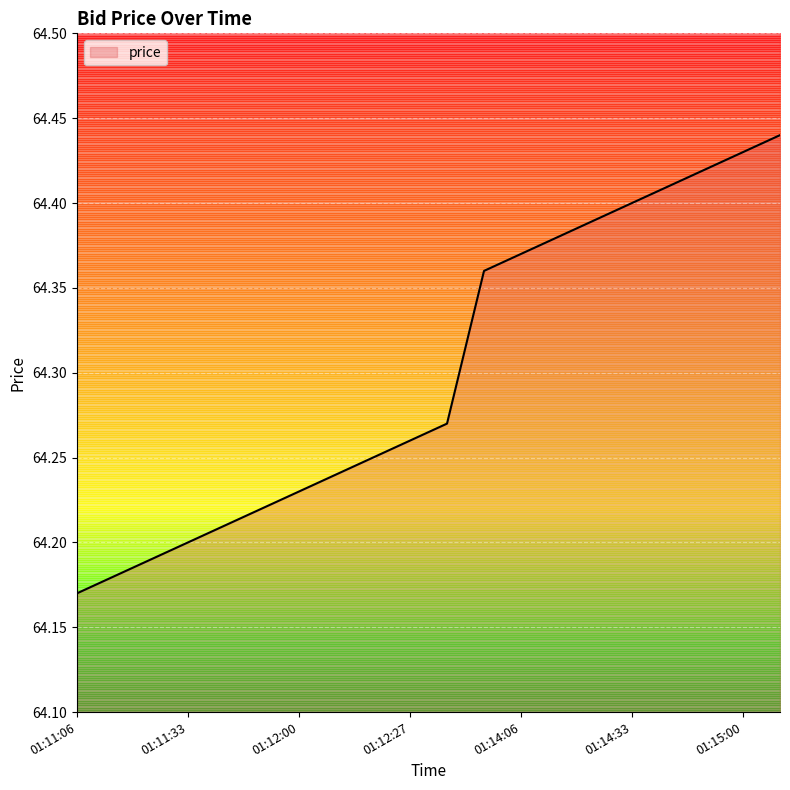

At which category does the chart reach its minimum across all series?

01:11:06